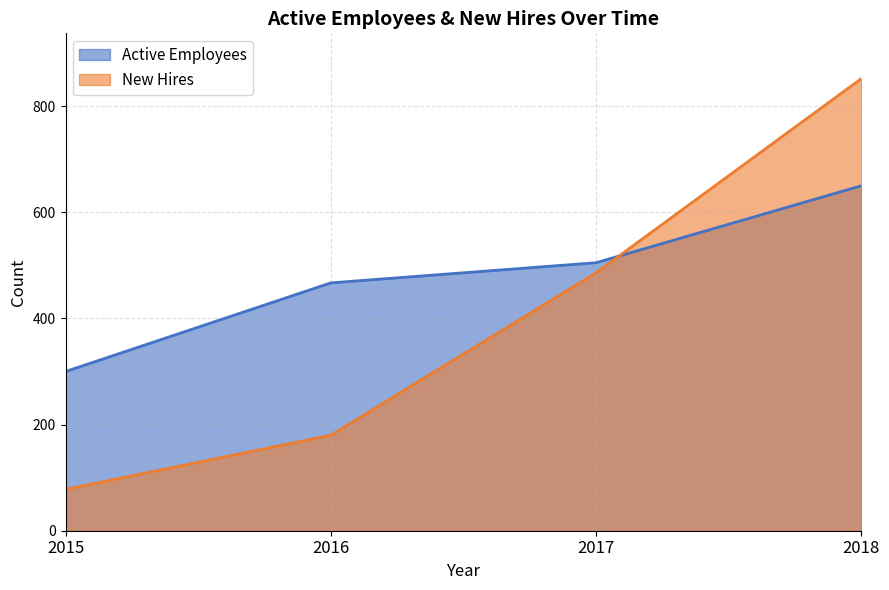

What is the sum of all Active Employees values?

1922